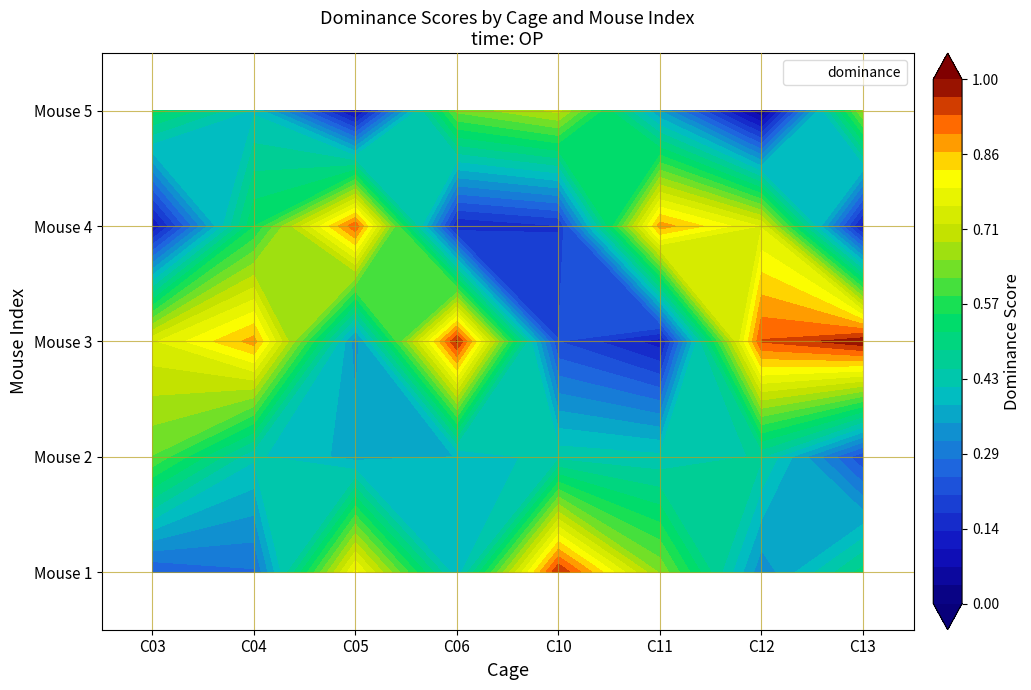

True or false: the data shows 0.3 at C10F4.

False